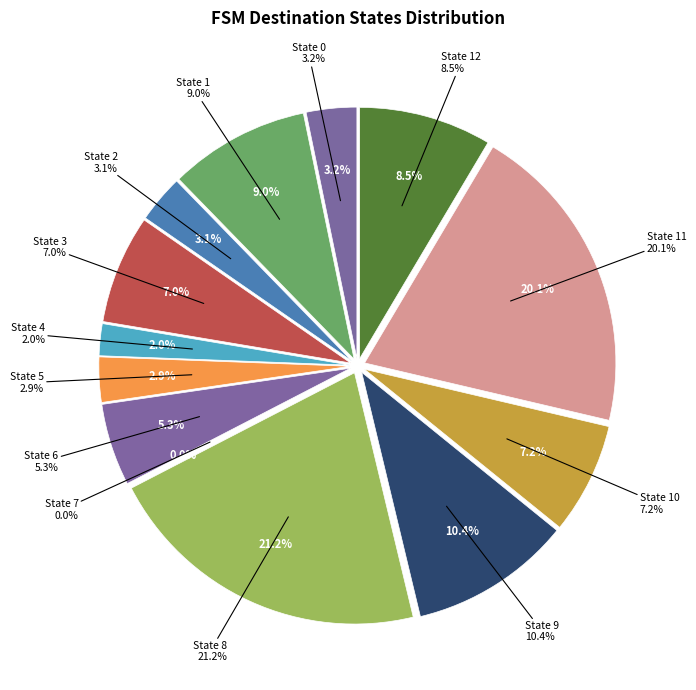

Is there a majority slice in this chart?

No